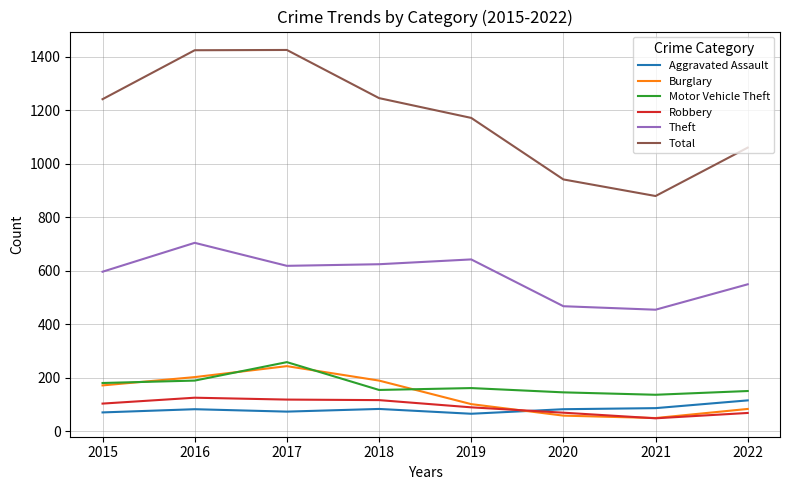

The Theft series shows 258 at 2018. True or false?

False